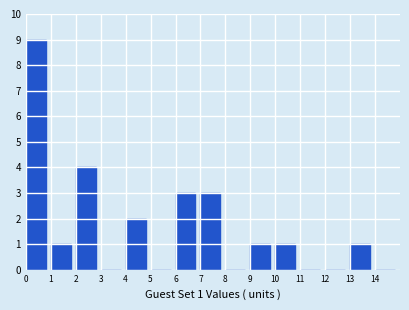

Which range on the x-axis has the tallest bar?

0 to 1